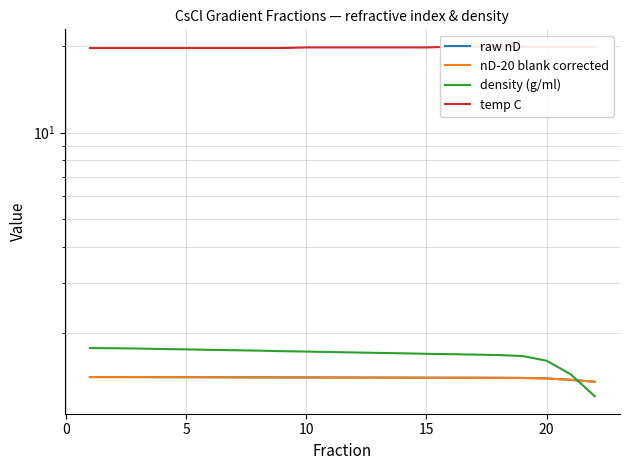

True or false: density (g/ml) and temp C cross at least once.

False